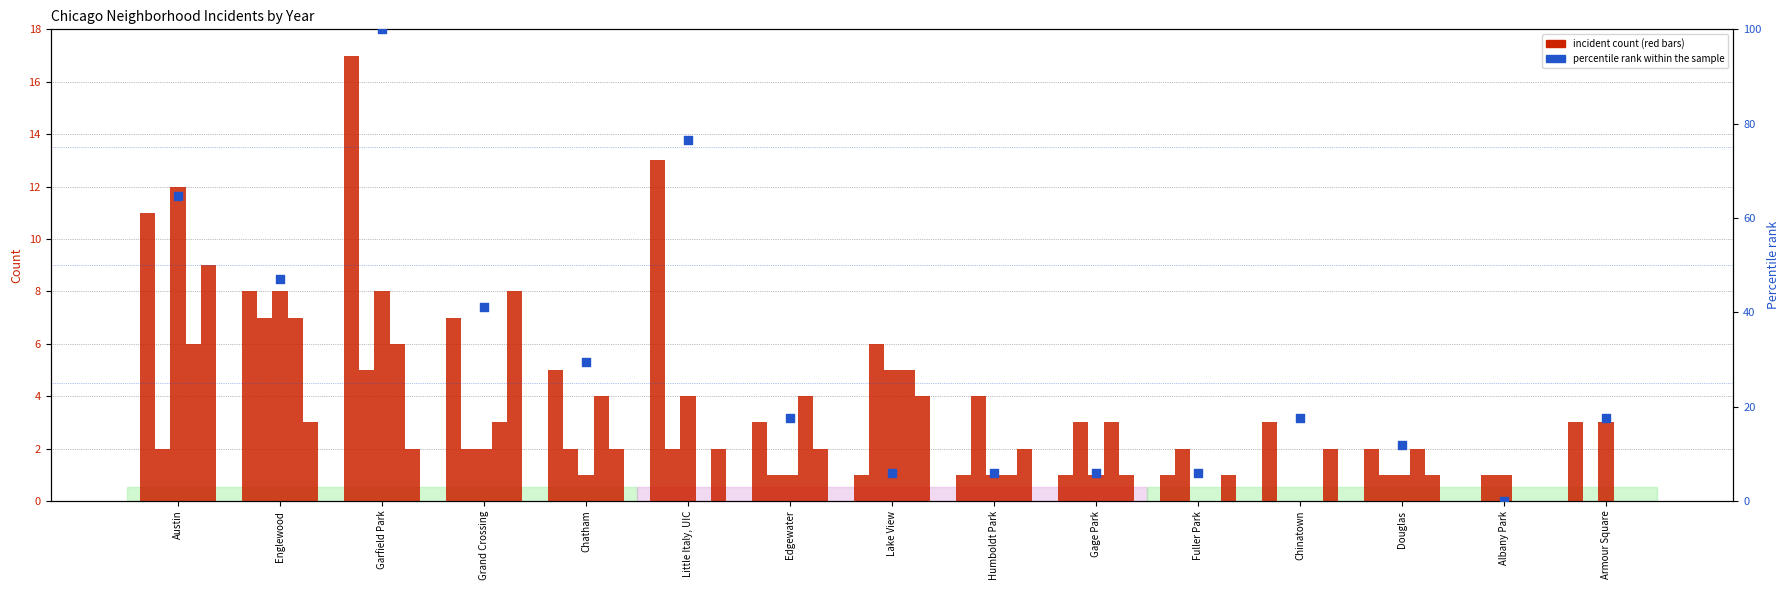

Approximately how many times larger is the value at Englewood compared to Fuller Park?

8.0